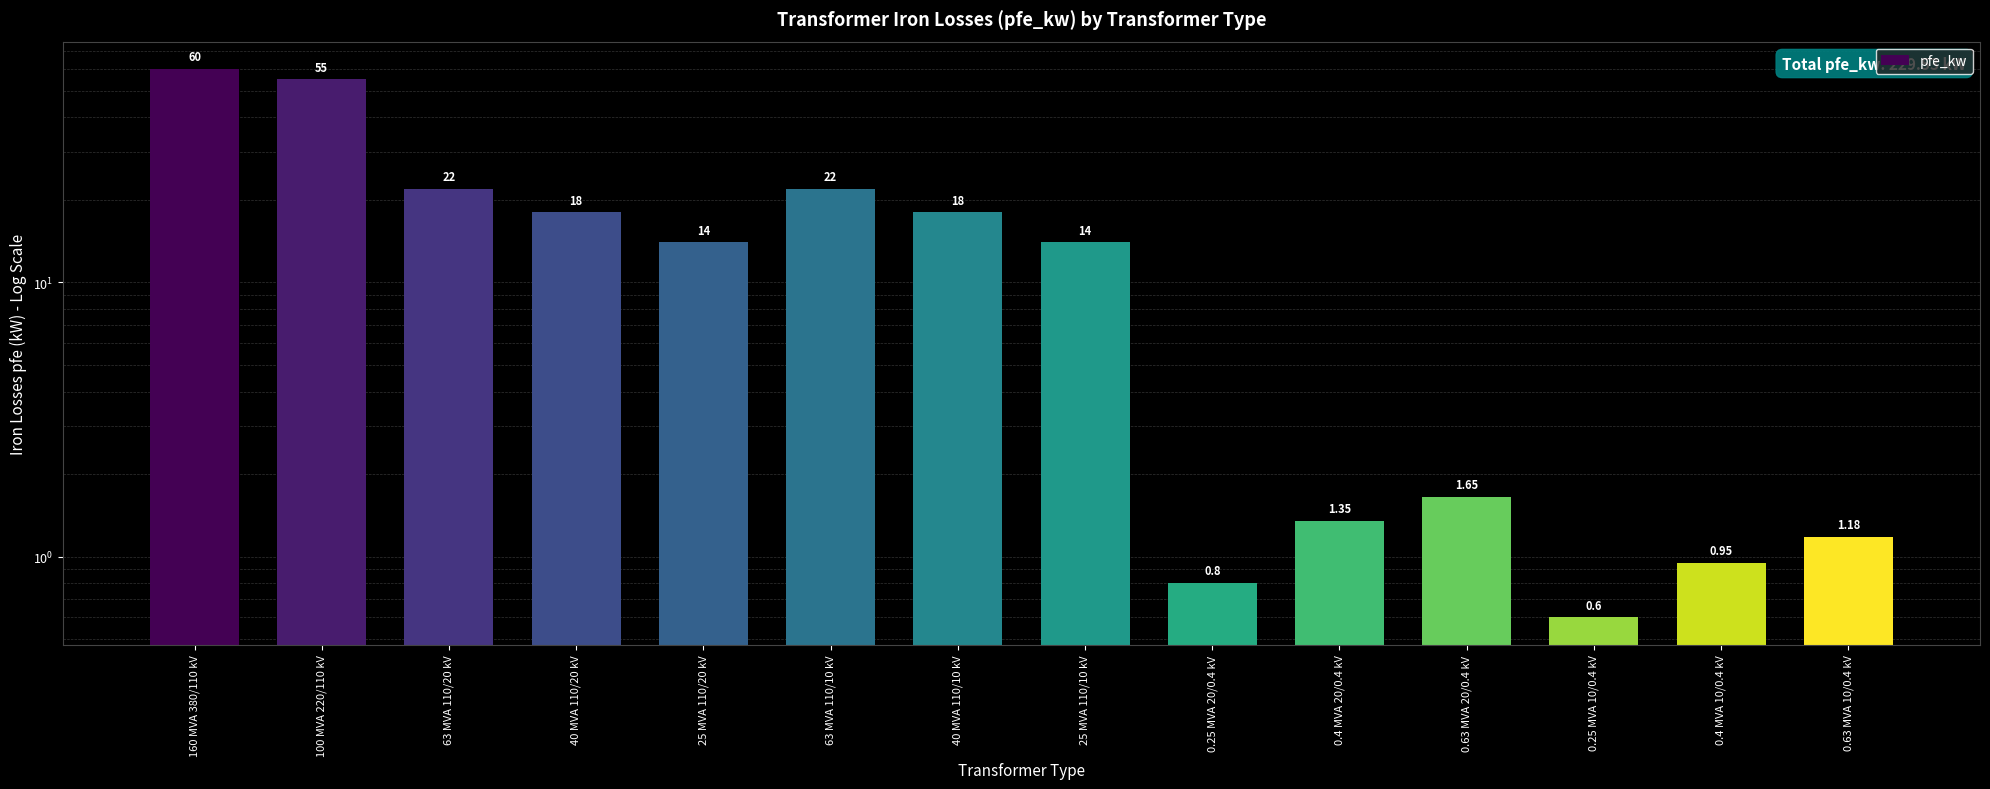

Which category has the lowest value across all series?

0.25 MVA 10/0.4 kV